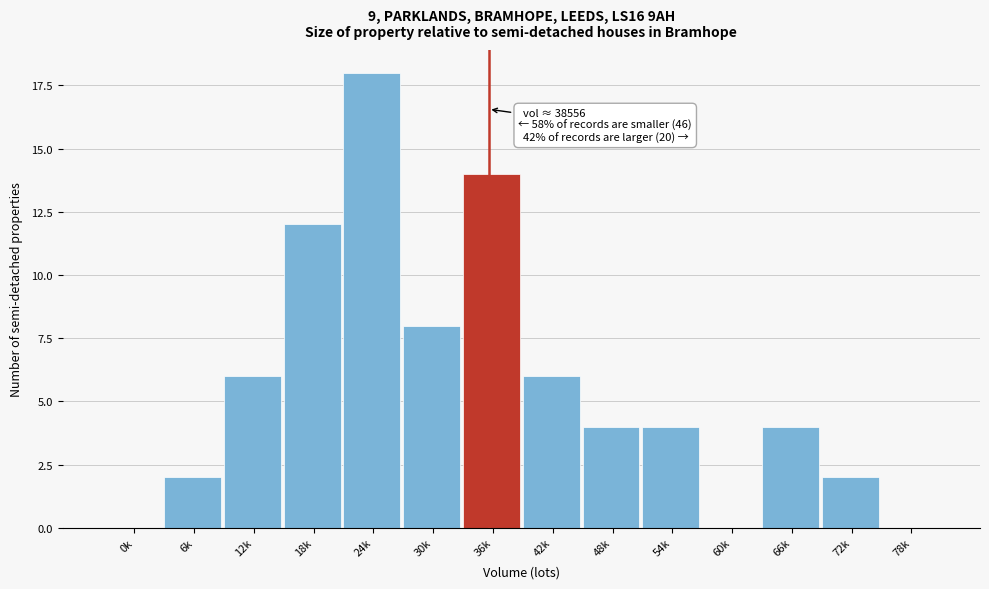

Reading left to right, extract all data points from this chart.

0k=0	6k=2	12k=6	18k=12	24k=18	30k=8	36k=14	42k=6	48k=4	54k=4	60k=0	66k=4	72k=2	78k=0